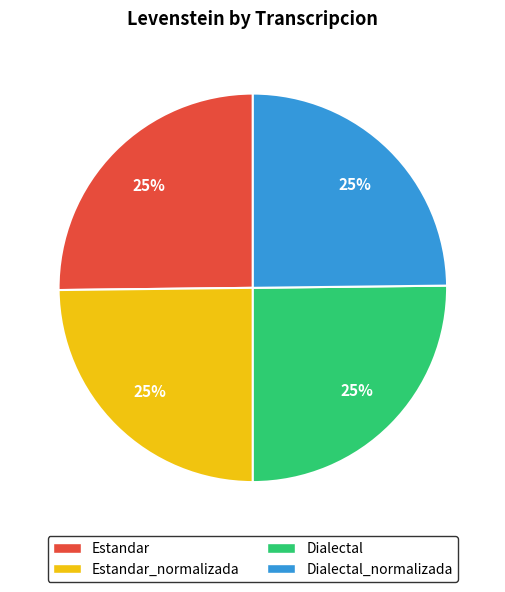

To the nearest percent, what is the average slice percentage?

25%